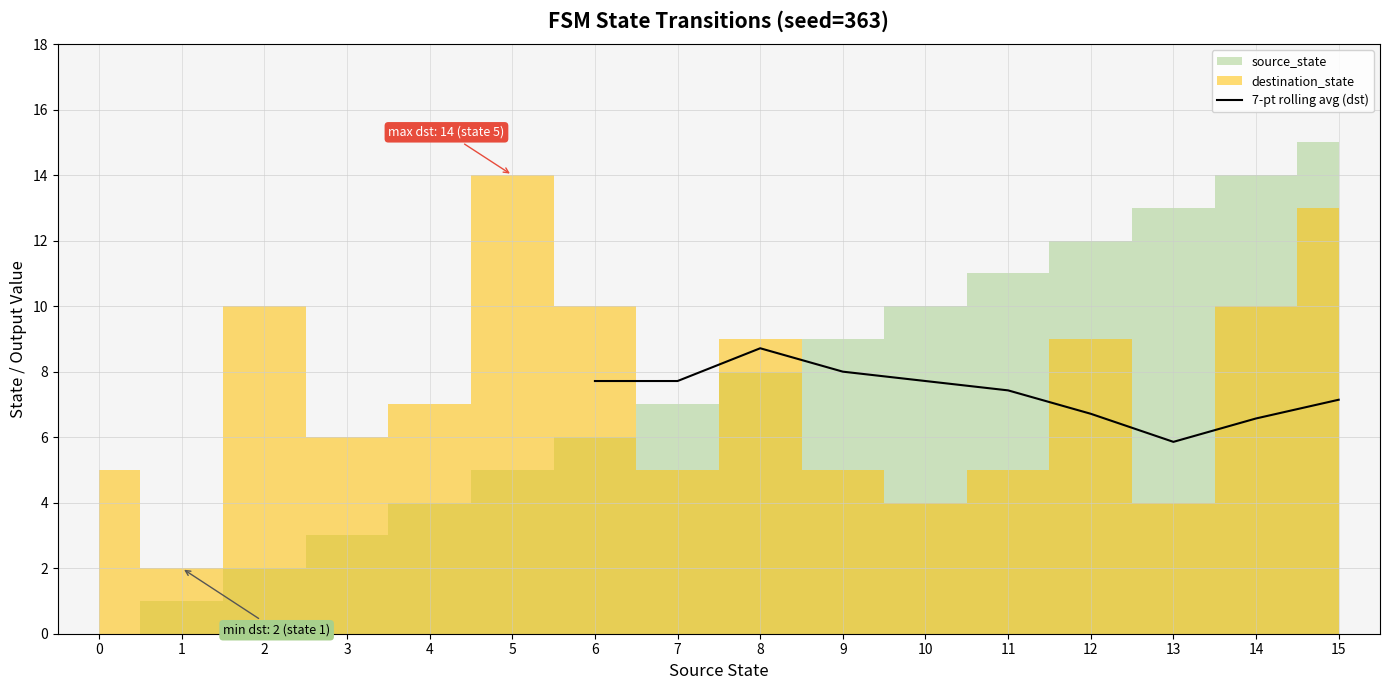

The value of 7-pt rolling avg (dst) at 12 is 6.7. True or false?

True